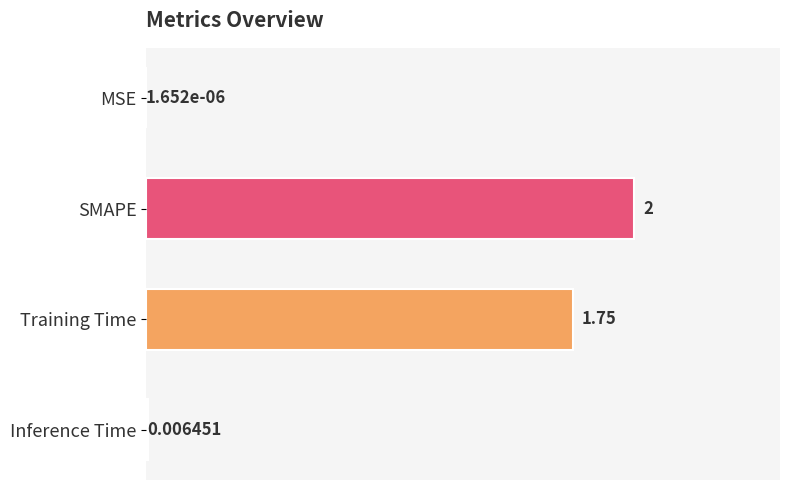

Which has a higher value, Training Time or Inference Time?

Training Time